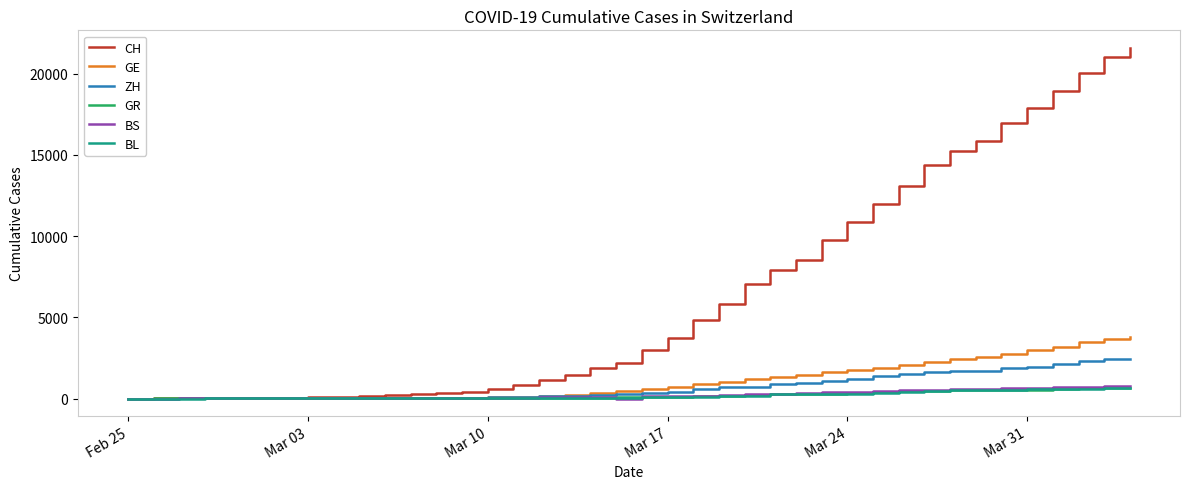

Which series has the largest range (max minus min)?

CH